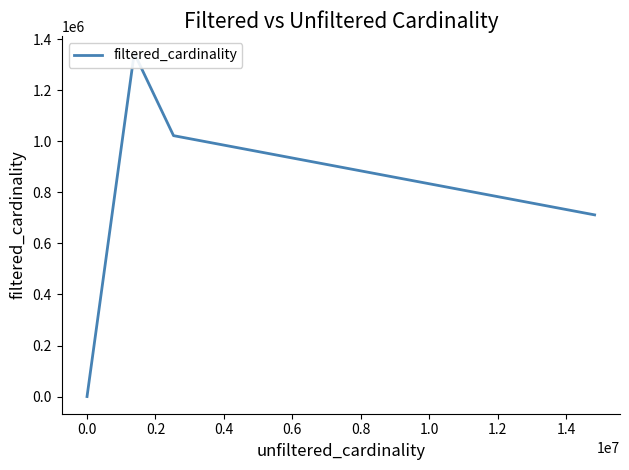

True or false: the data shows 187613 at 0.8.

False